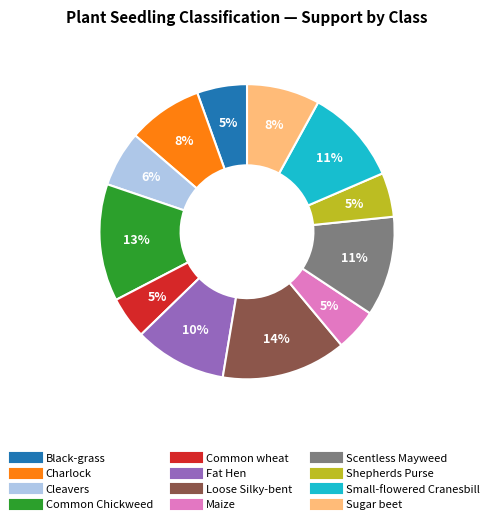

Is it true that Loose Silky-bent is 14% of the pie?

True